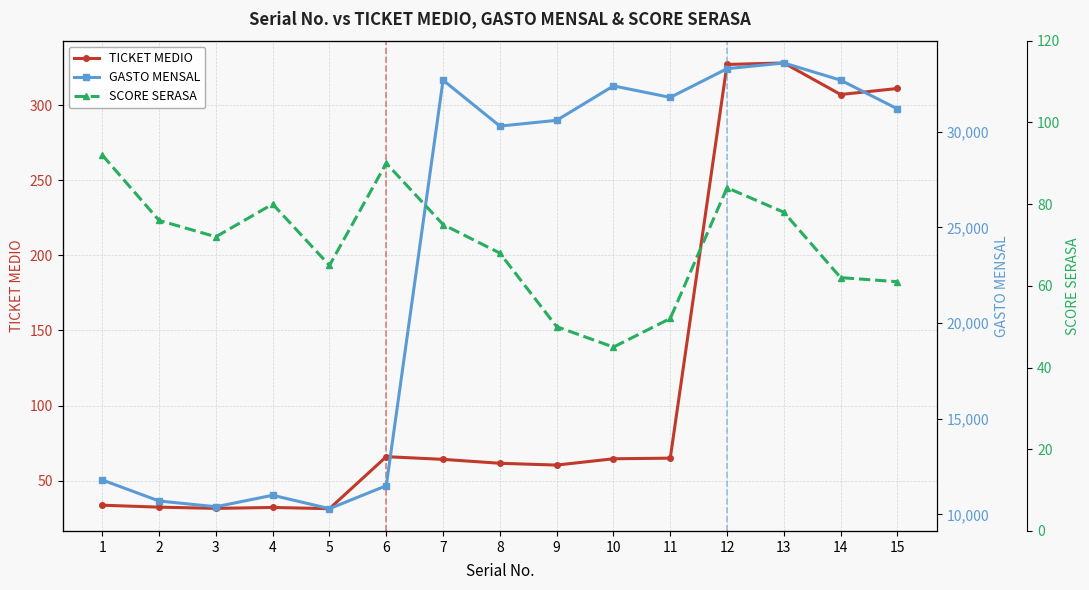

True or false: GASTO MENSAL and TICKET MEDIO cross at least once.

False